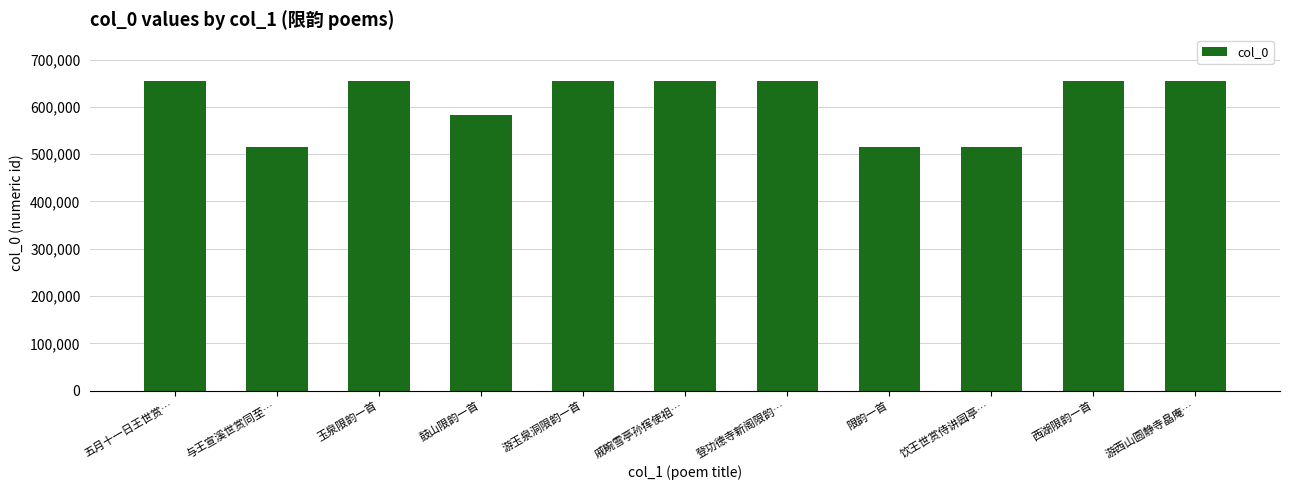

What is the maximum value shown in the chart?

655072